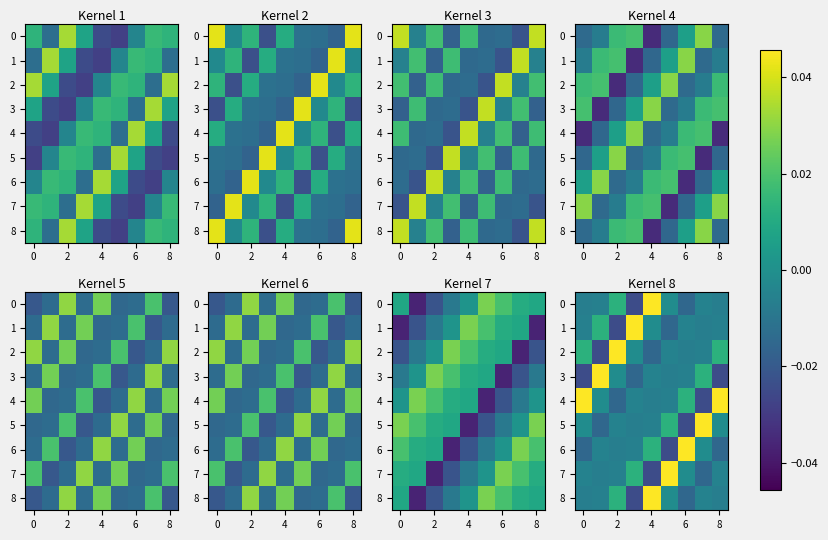

True or false: 6 has a value of -0.0 at 8.

False